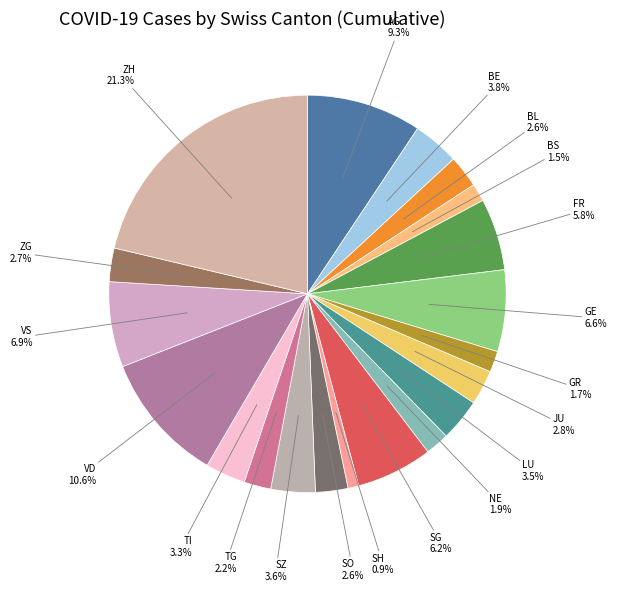

Does BS account for over 50% of the chart?

No